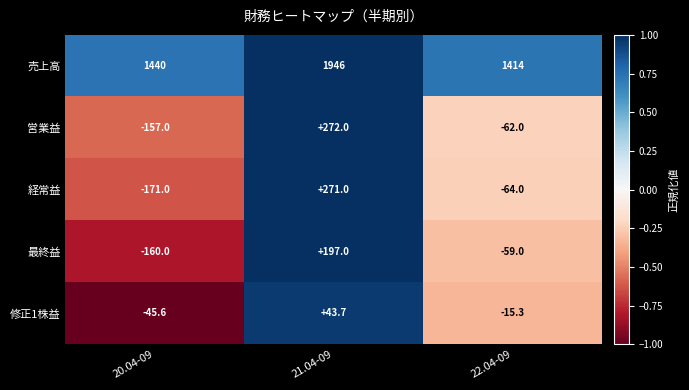

Between 20.04-09 and 22.04-09, which series saw the biggest shift?

経常益